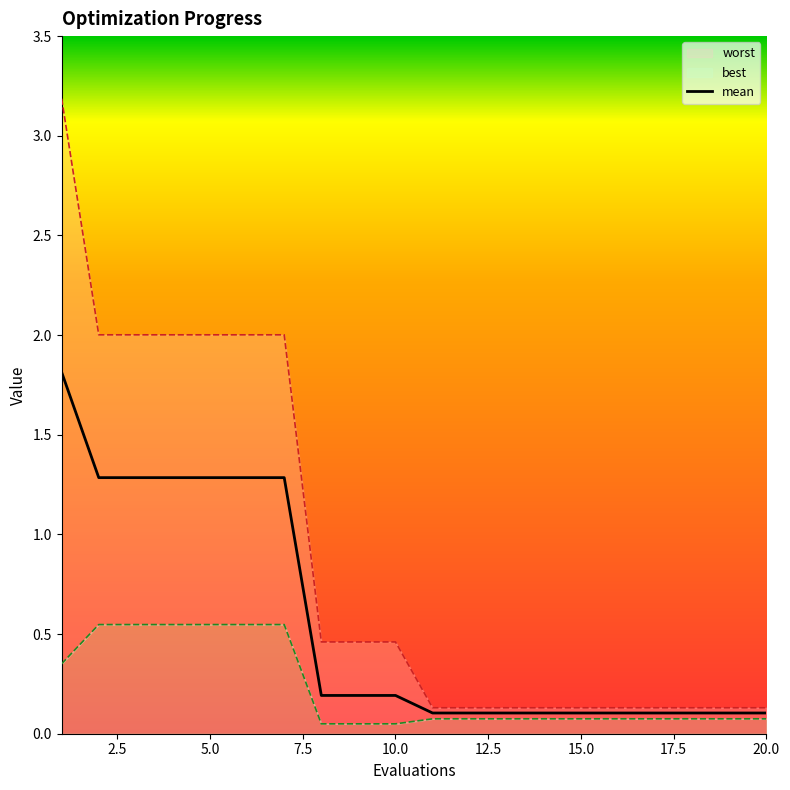

What is the difference between the maximum and minimum values?

1.7